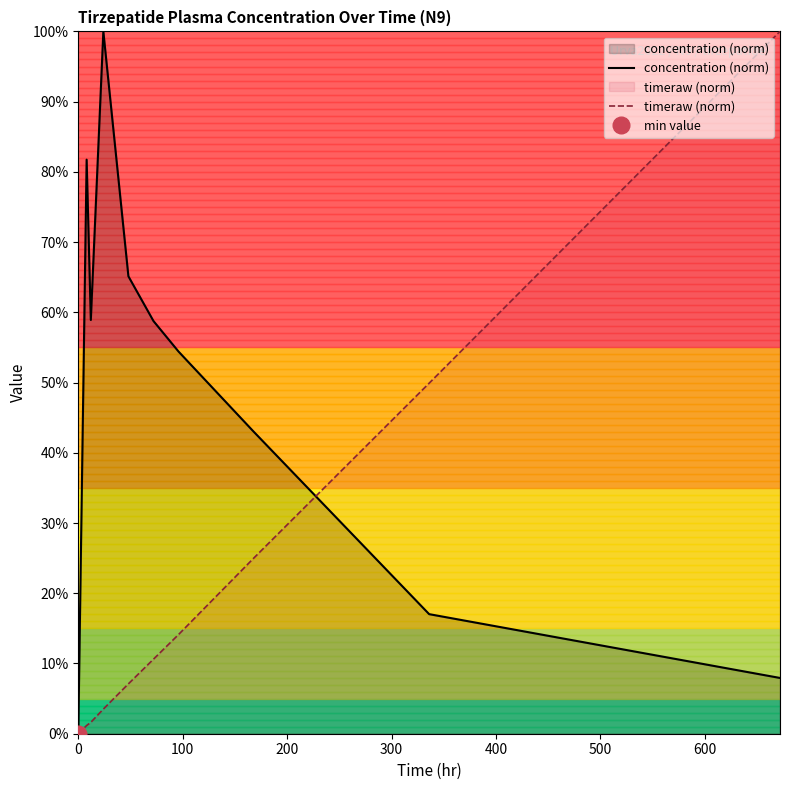

After their last crossing, which series has the higher values: timeraw (norm) or concentration (norm)?

timeraw (norm)